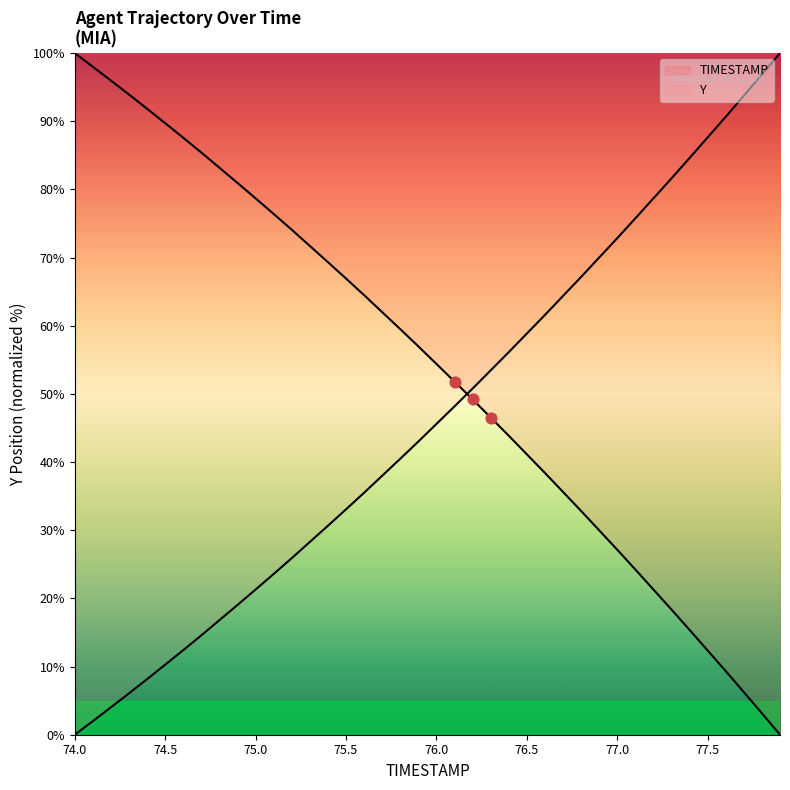

Which series has the largest total across all categories?

Y